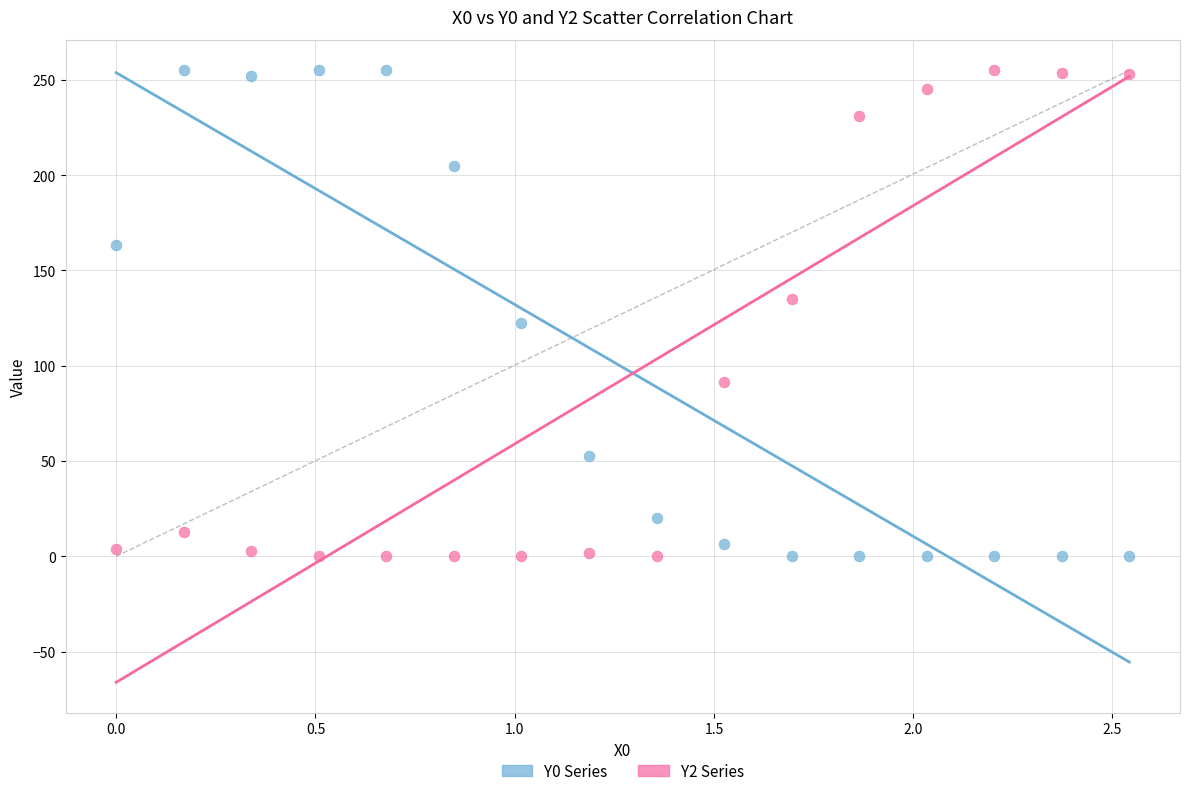

Across all data points, what is the range of X values (max minus min)?

2.5